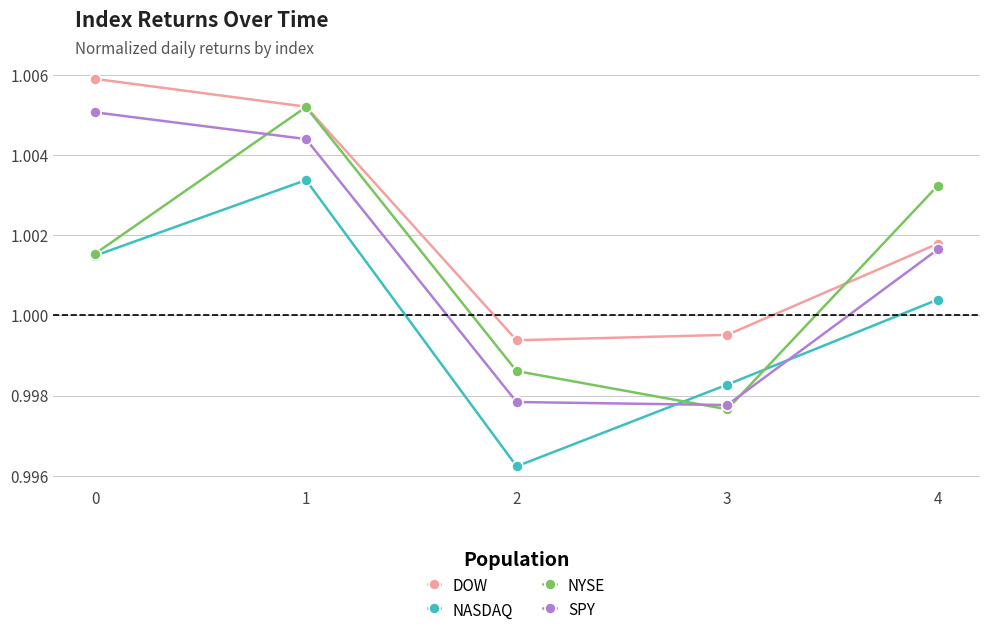

What is the sum of all NYSE values?

5.0